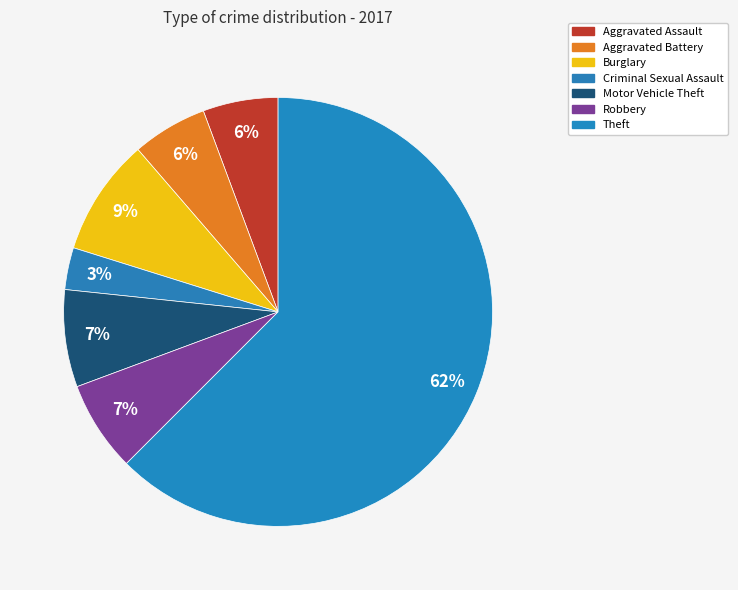

The Aggravated Assault slice represents 6% of the pie. True or false?

True